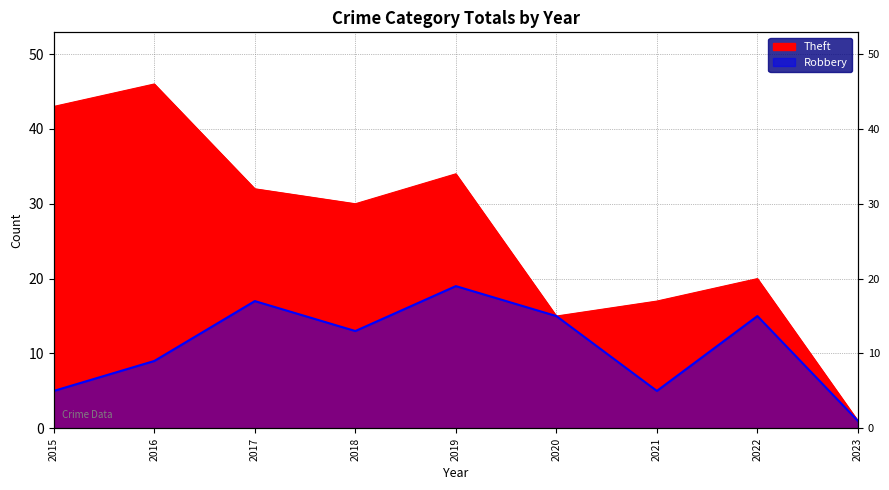

Reading left to right, extract all data points from this chart.

Robbery: 2015=5	2016=9	2017=17	2018=13	2019=19	2020=15	2021=5	2022=15	2023=1
Theft: 2015=43	2016=46	2017=32	2018=30	2019=34	2020=15	2021=17	2022=20	2023=1